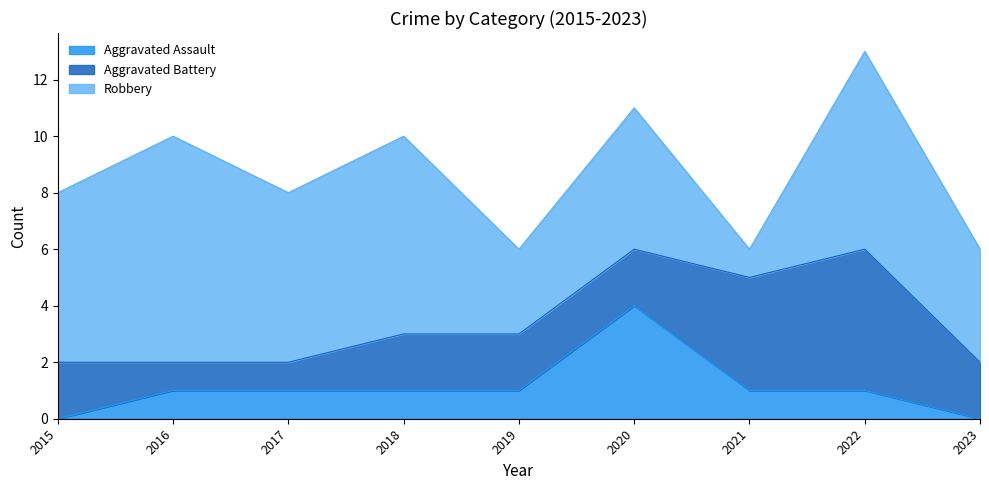

Where do Aggravated Battery and Aggravated Assault first cross each other?

2019 and 2020